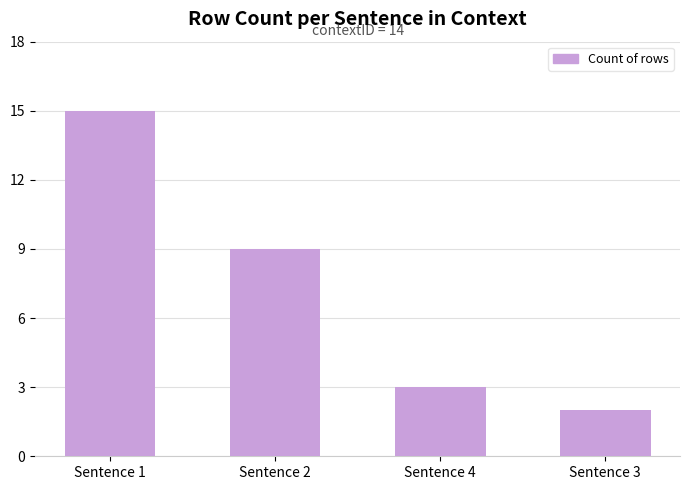

The chart shows a value of 1 at Sentence 3. True or false?

False